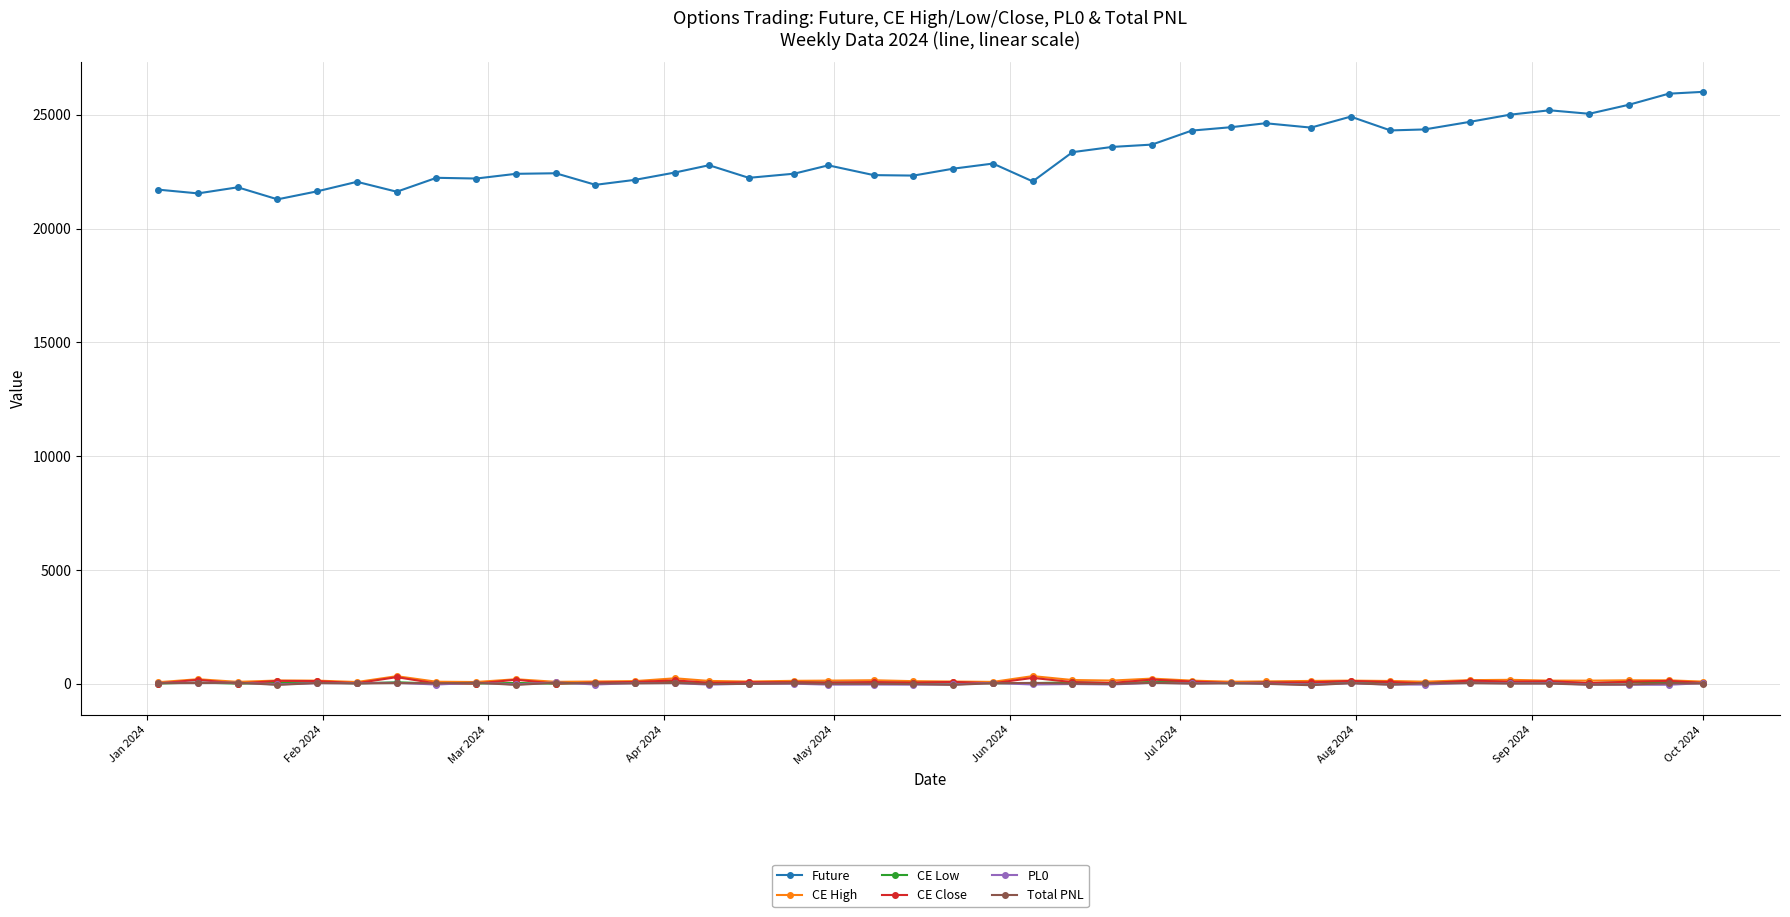

Which series has the widest spread of values?

Future